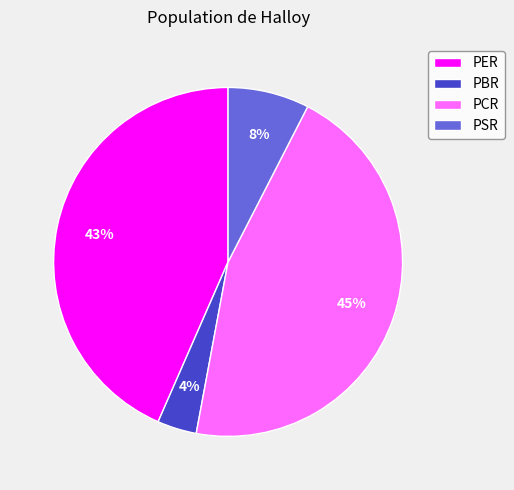

Does any single category account for the majority?

No